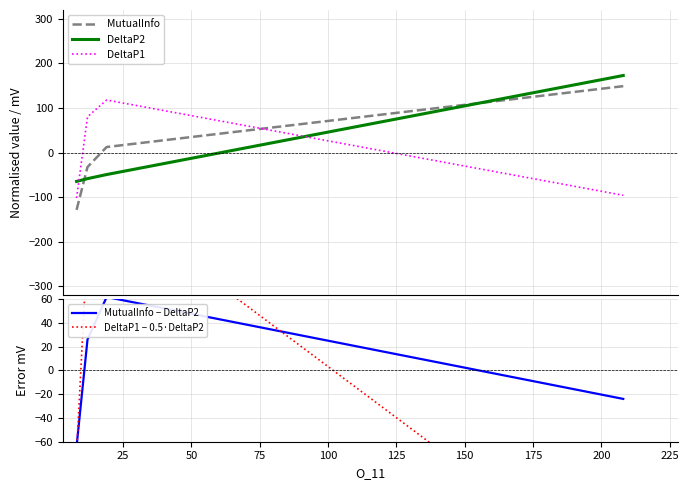

How many values in the MutualInfo series exceed 12?

2